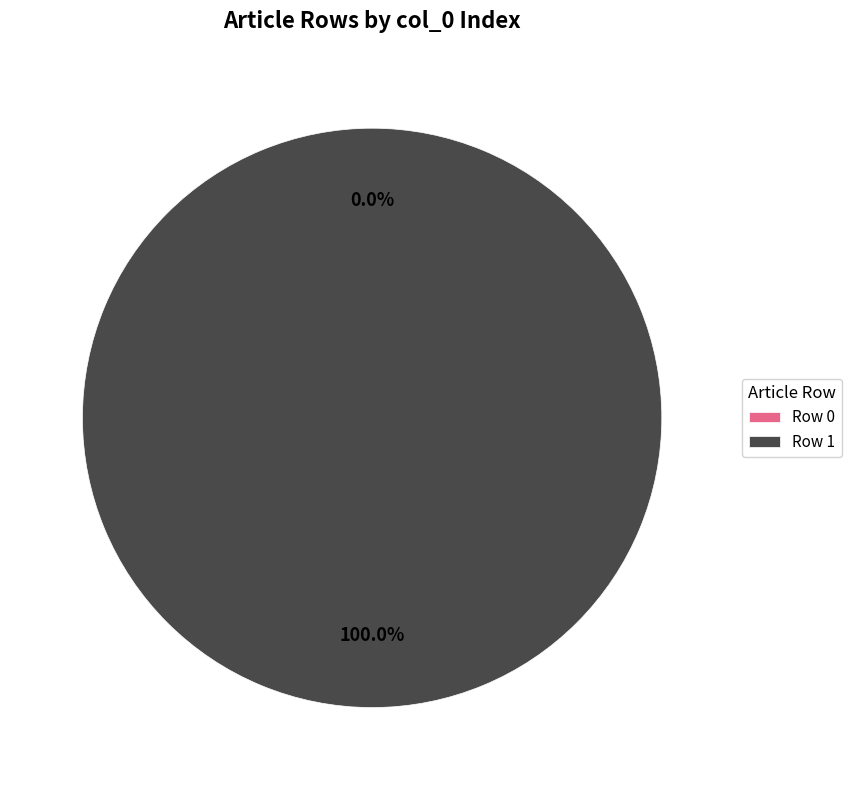

Is the sum of Row 1 and Row 0 greater than half?

Yes